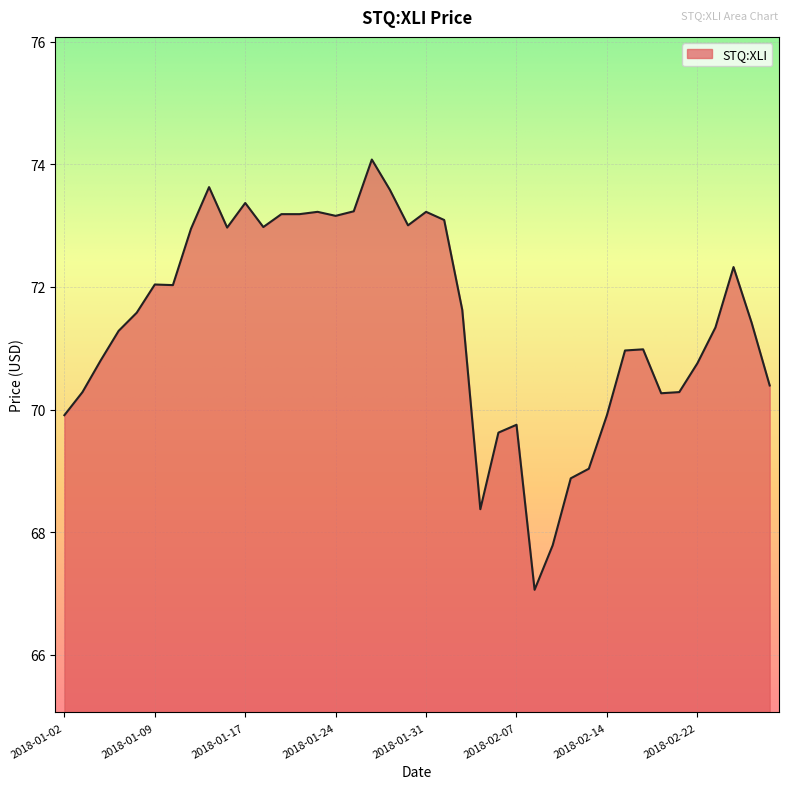

What is the difference between the maximum and minimum values?

7.0